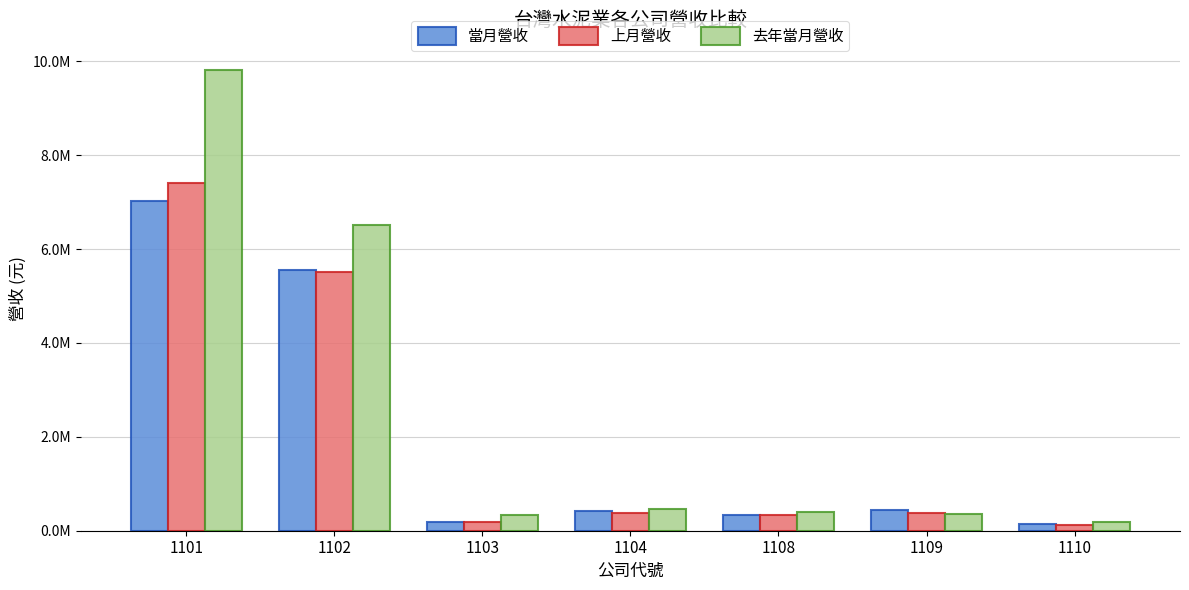

Which series changed the most between 1103 and 1108?

當月營收